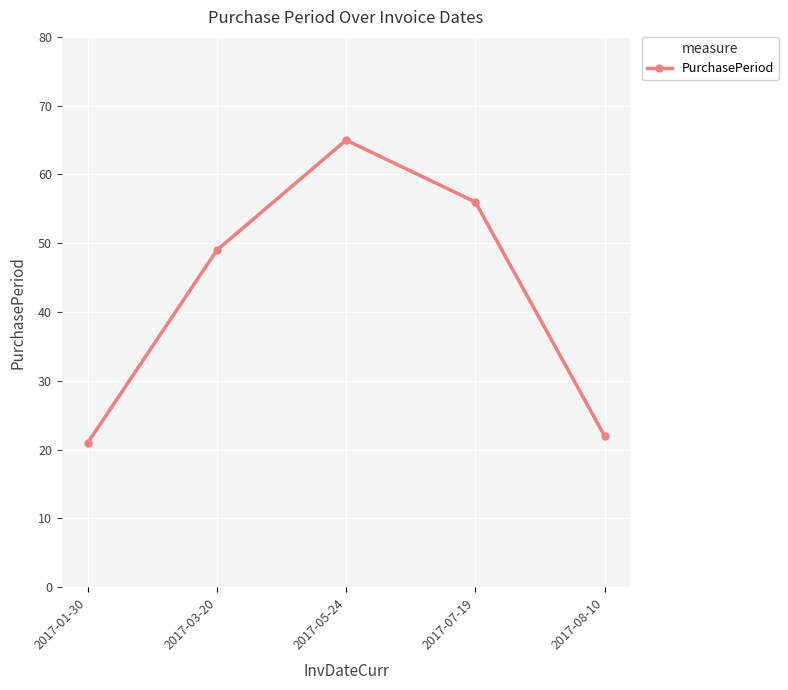

Is it true that the value at 2017-03-20 is 49?

True